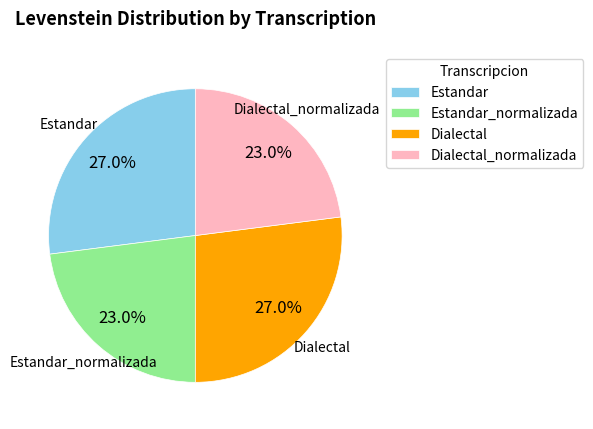

Approximately how many times larger is the value at Dialectal_normalizada compared to Estandar_normalizada?

1.0